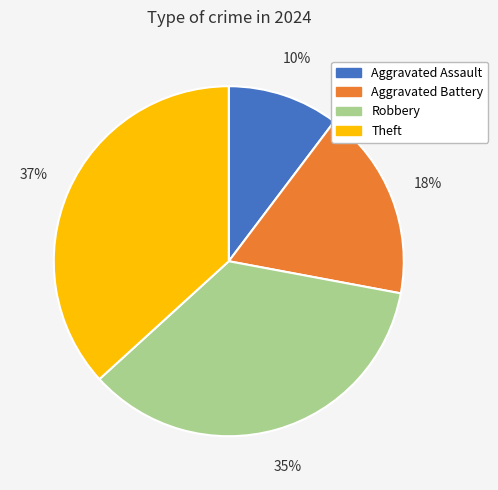

Is Aggravated Battery the majority of the pie?

No